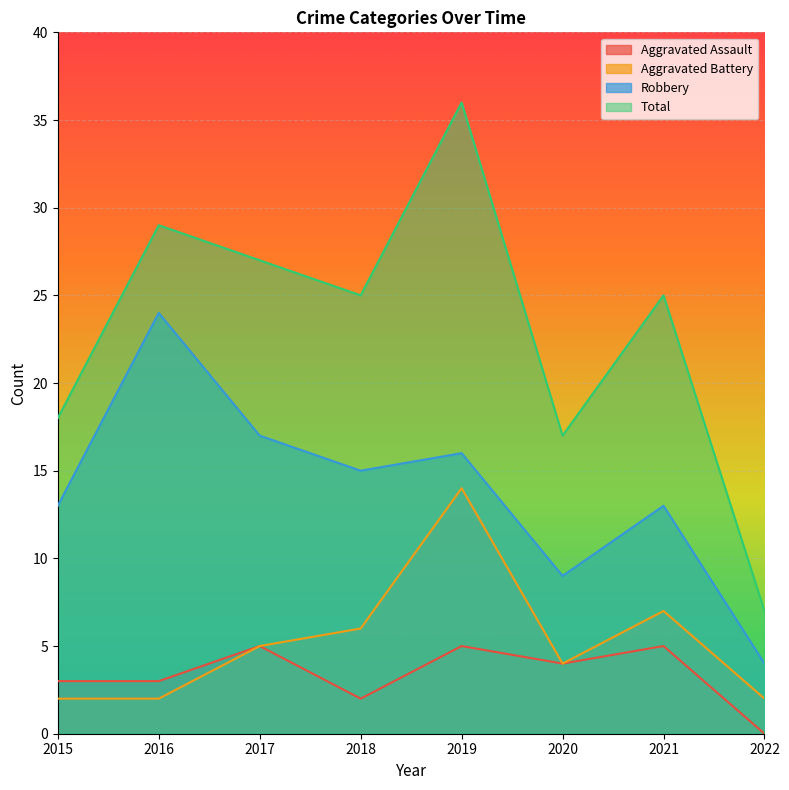

Rank the series at 2020 from highest to lowest value.

Total, Robbery, Aggravated Assault, Aggravated Battery